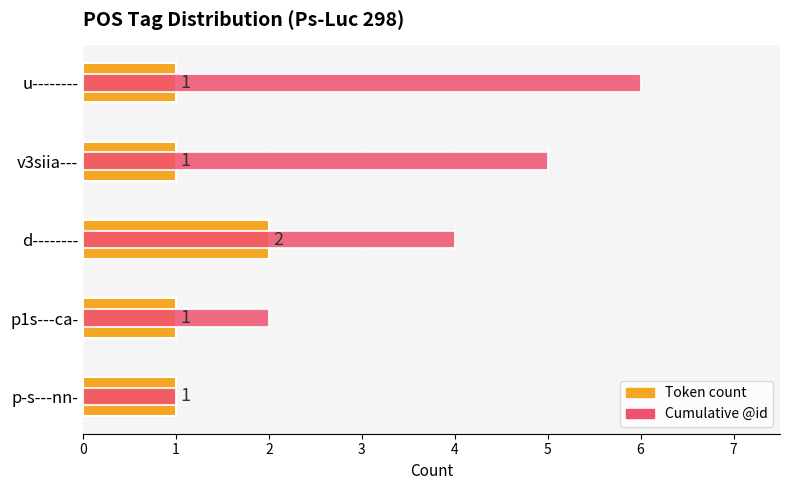

True or false: Cumulative @id has a value of 1 at p-s---nn-.

False